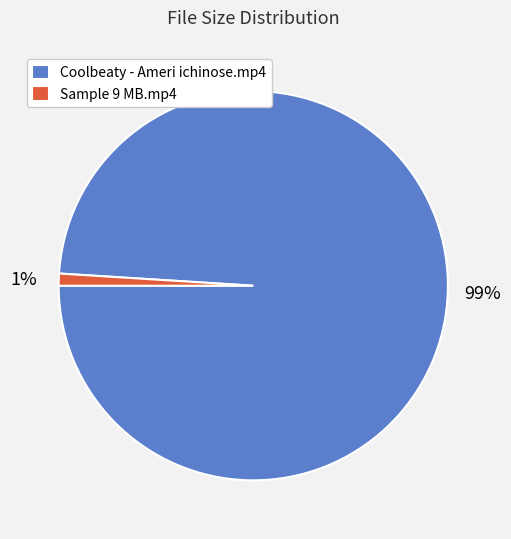

Count the number of slices in the pie.

2